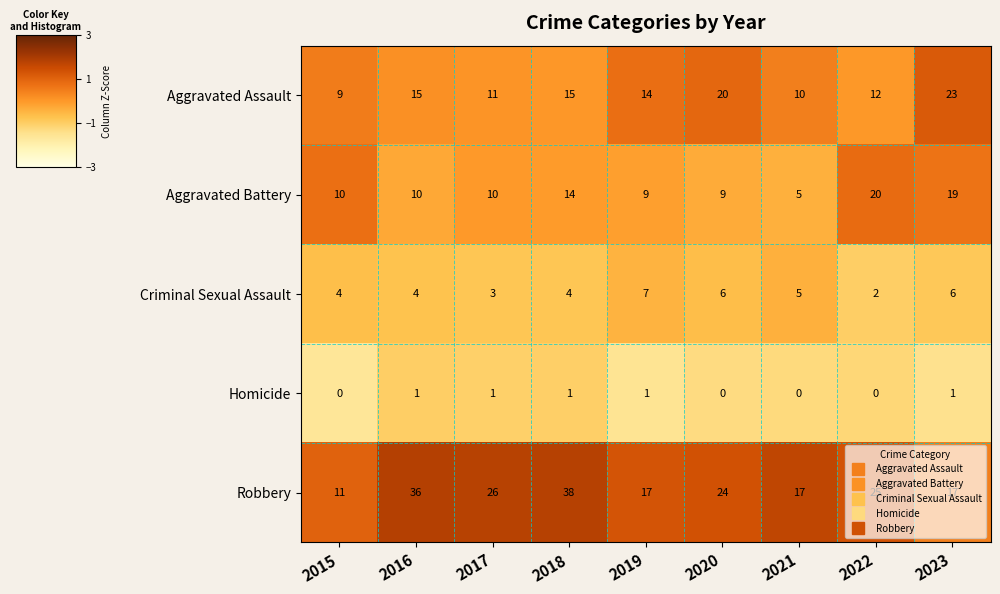

Which series has the largest range (max minus min)?

Robbery